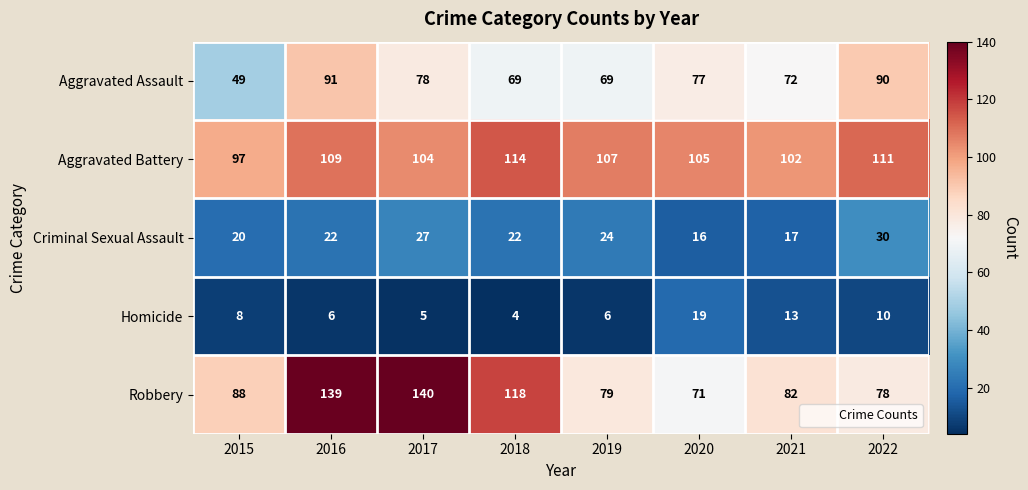

List the series in order of their peak value, highest first.

Robbery, Aggravated Battery, Aggravated Assault, Criminal Sexual Assault, Homicide